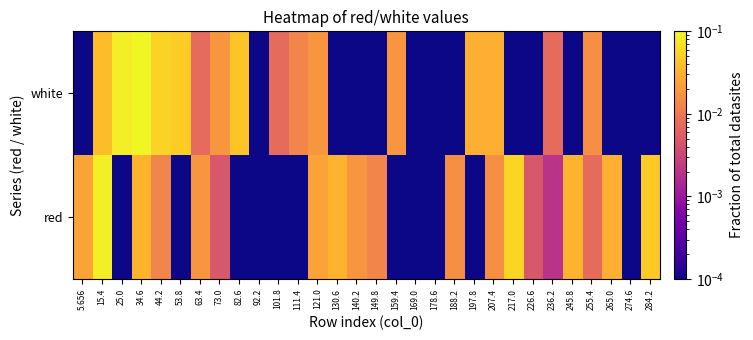

Reading left to right, extract all data points from this chart.

red: 5.656=0.0	15.4=0.1	25.0=0.0	34.6=0.0	44.2=0.0	53.8=0.0	63.4=0.0	73.0=0.0	82.6=0.0	92.2=0.0	101.8=0.0	111.4=0.0	121.0=0.0	130.6=0.0	140.2=0.0	149.8=0.0	159.4=0.0	169.0=0.0	178.6=0.0	188.2=0.0	197.8=0.0	207.4=0.0	217.0=0.1	226.6=0.0	236.2=0.0	245.8=0.0	255.4=0.0	265.0=0.0	274.6=0.0	284.2=0.0
white: 5.656=0.0	15.4=0.0	25.0=0.1	34.6=0.1	44.2=0.1	53.8=0.0	63.4=0.0	73.0=0.0	82.6=0.0	92.2=0.0	101.8=0.0	111.4=0.0	121.0=0.0	130.6=0.0	140.2=0.0	149.8=0.0	159.4=0.0	169.0=0.0	178.6=0.0	188.2=0.0	197.8=0.0	207.4=0.0	217.0=0.0	226.6=0.0	236.2=0.0	245.8=0.0	255.4=0.0	265.0=0.0	274.6=0.0	284.2=0.0